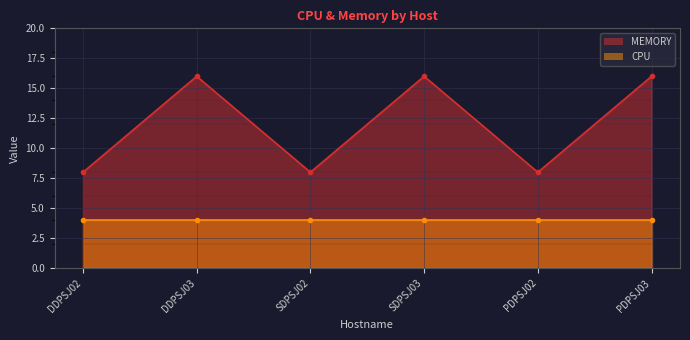

Reading right to left, transcribe all the data shown in this chart.

PDPSJ03=16	PDPSJ02=8	SDPSJ03=16	SDPSJ02=8	DDPSJ03=16	DDPSJ02=8